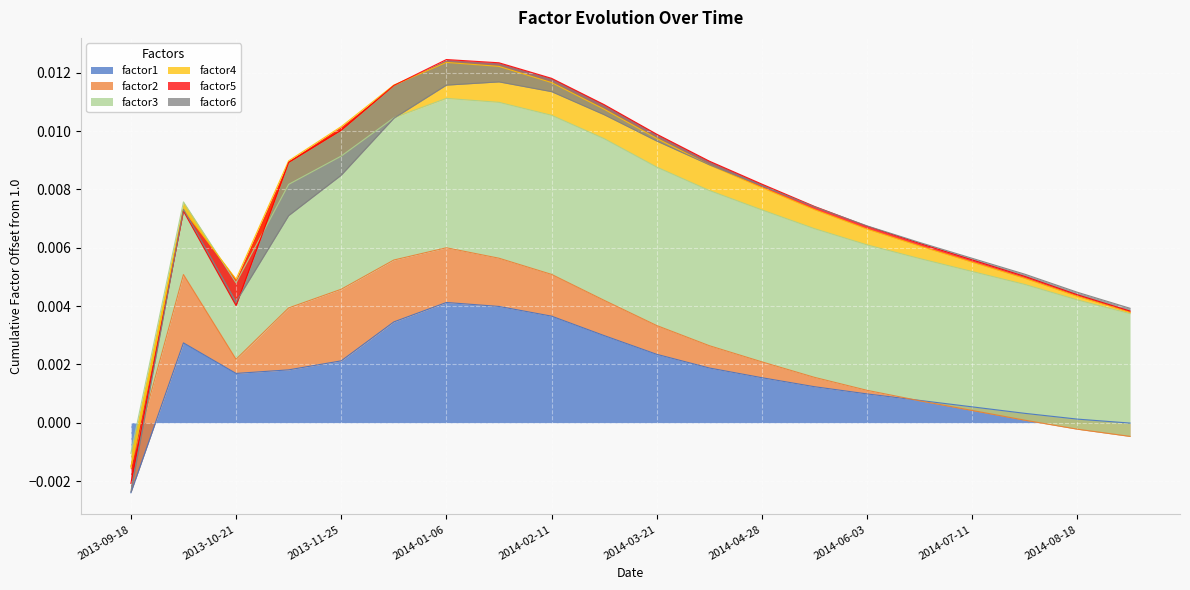

Rank the series by their maximum value, from lowest to highest.

factor6, factor5, factor4, factor2, factor1, factor3